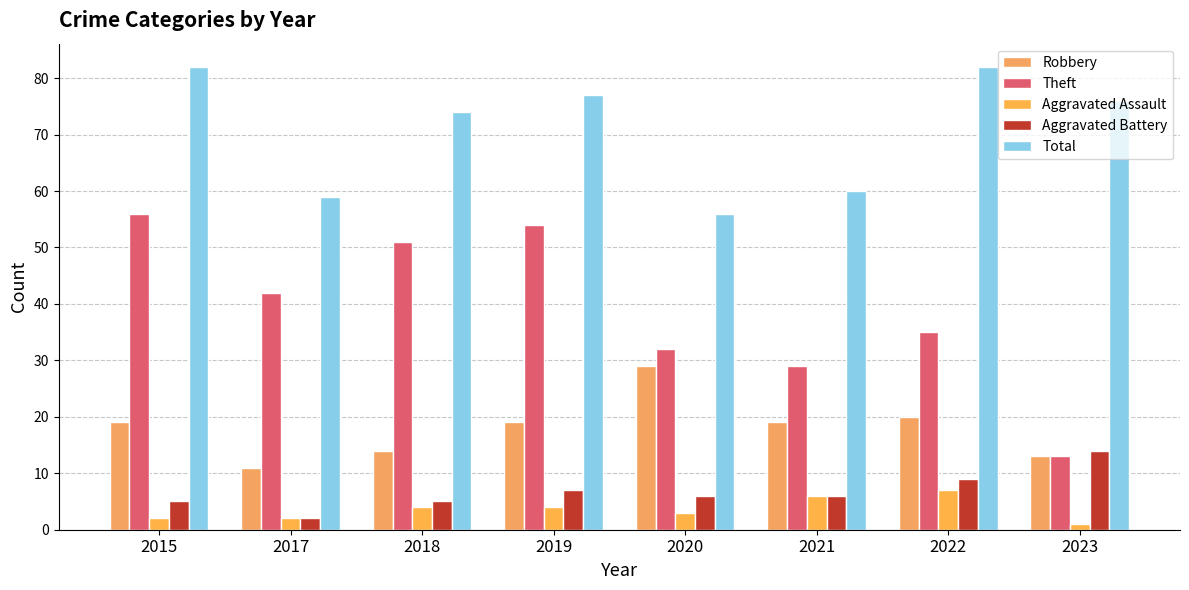

Rank the series at 2020 from highest to lowest value.

Total, Theft, Robbery, Aggravated Battery, Aggravated Assault